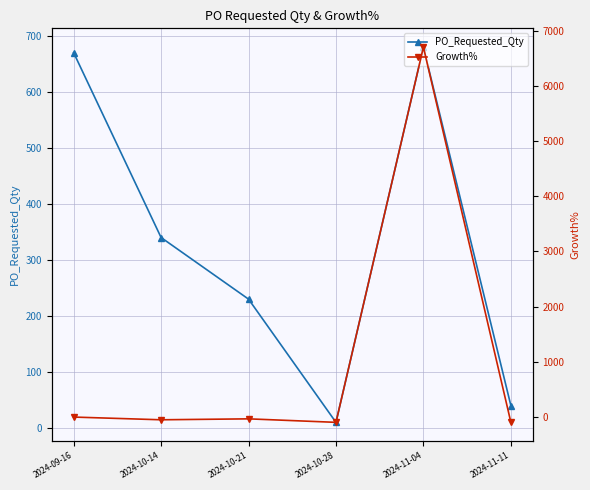

Between which two adjacent categories do Growth% and PO_Requested_Qty first intersect?

2024-10-28 and 2024-11-04